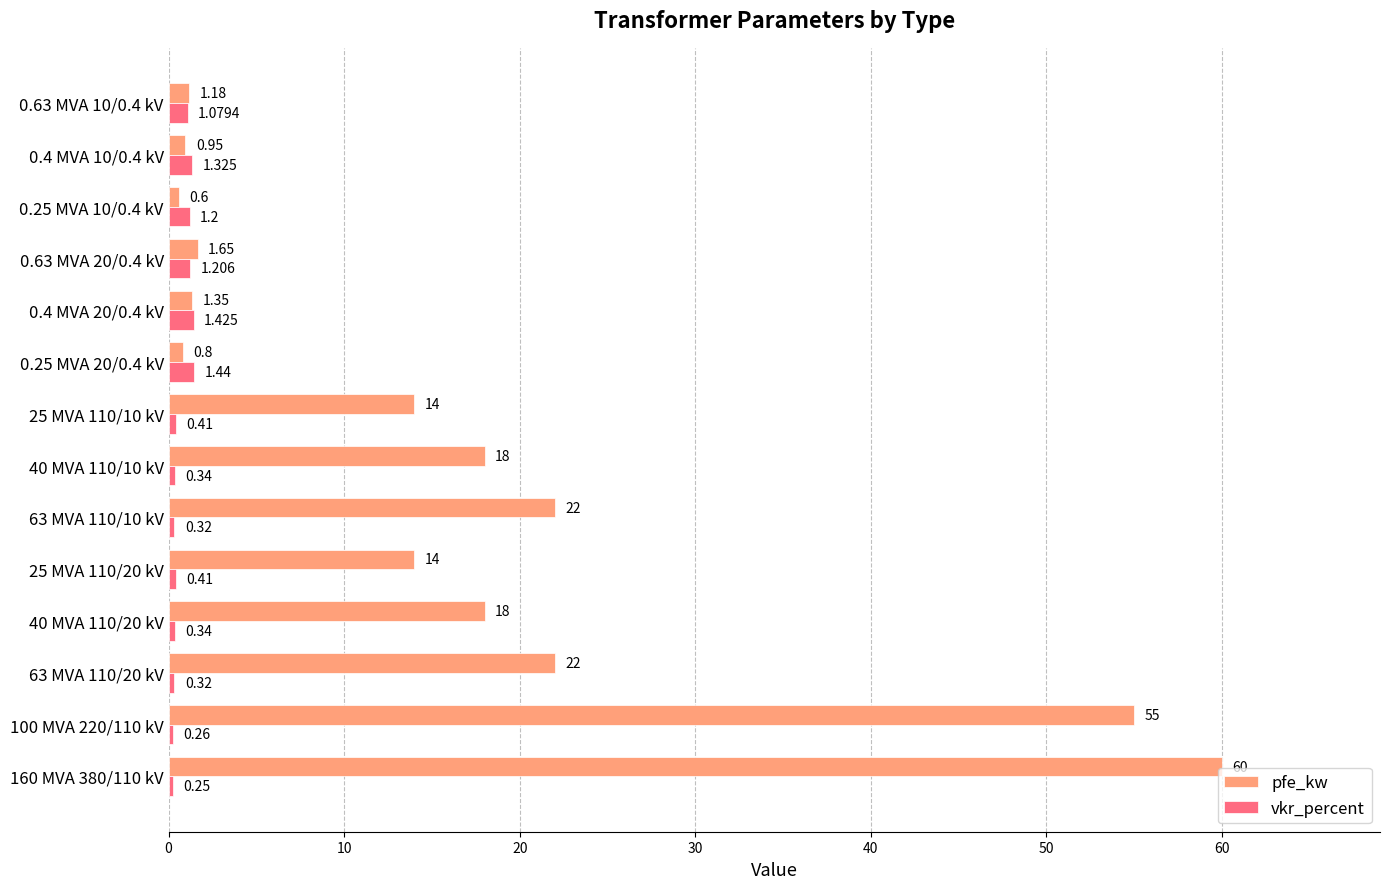

Which series has the largest range (max minus min)?

pfe_kw